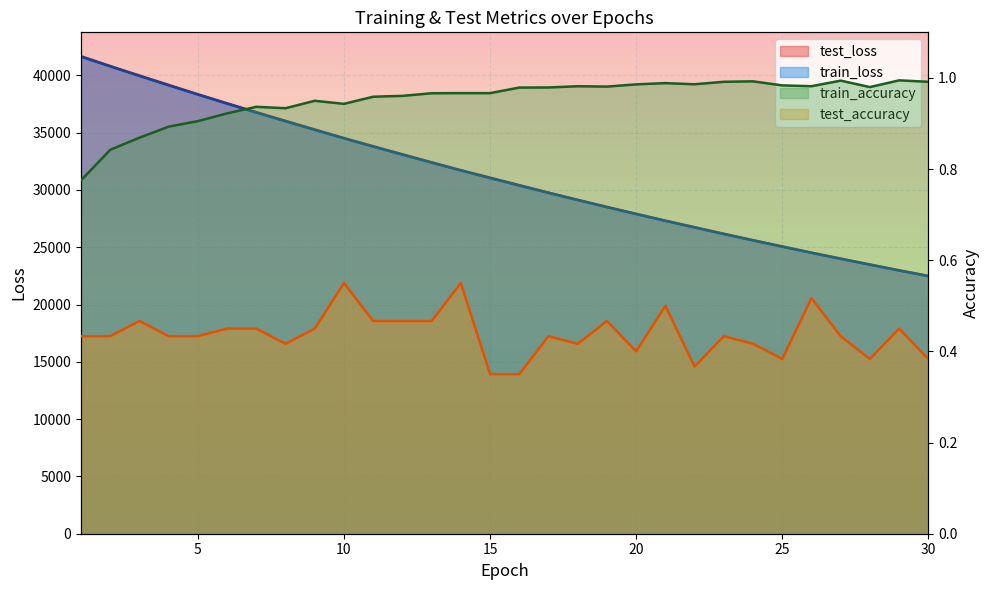

What are all the series names shown in the legend?

test_loss, train_loss, train_accuracy, test_accuracy